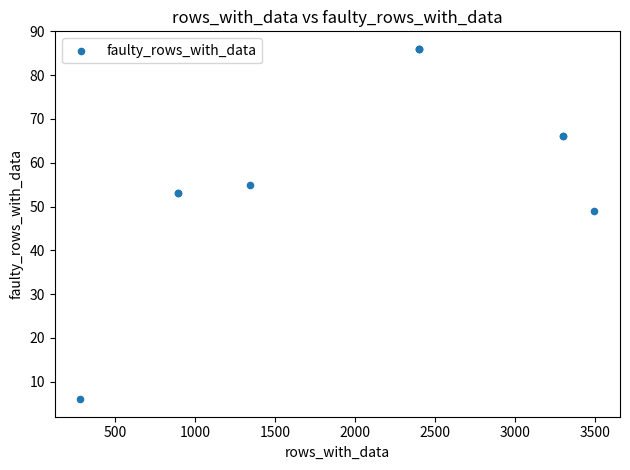

What Y value in the scatter plot is closest to 46?

49